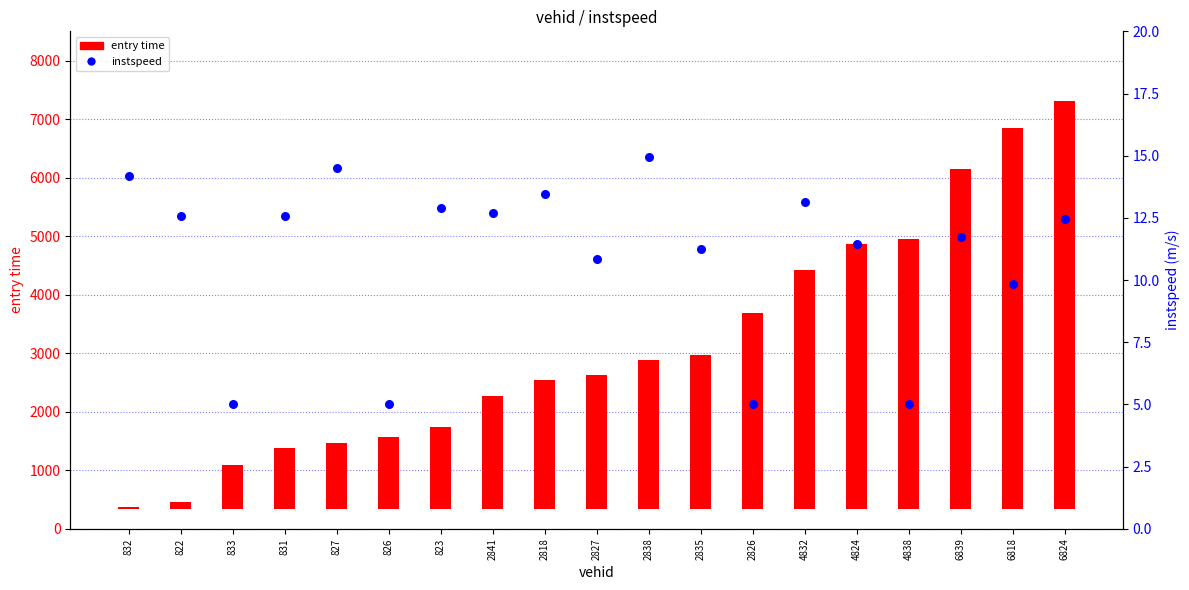

At how many categories does at least one series exceed 6693?

1